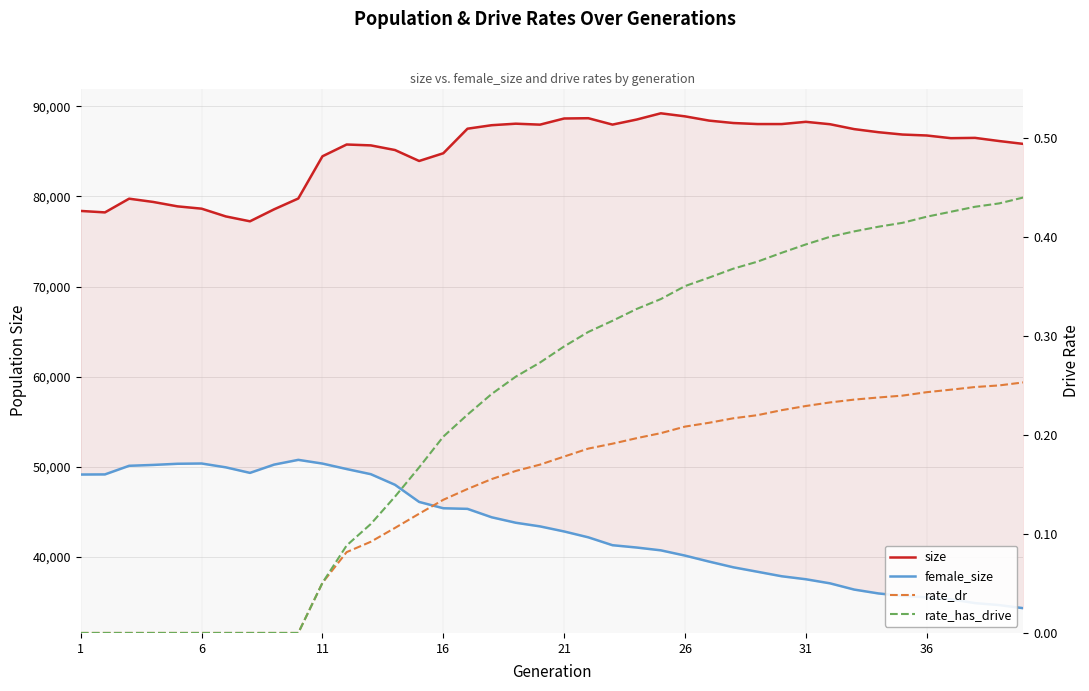

True or false: rate_has_drive and size cross at least once.

False